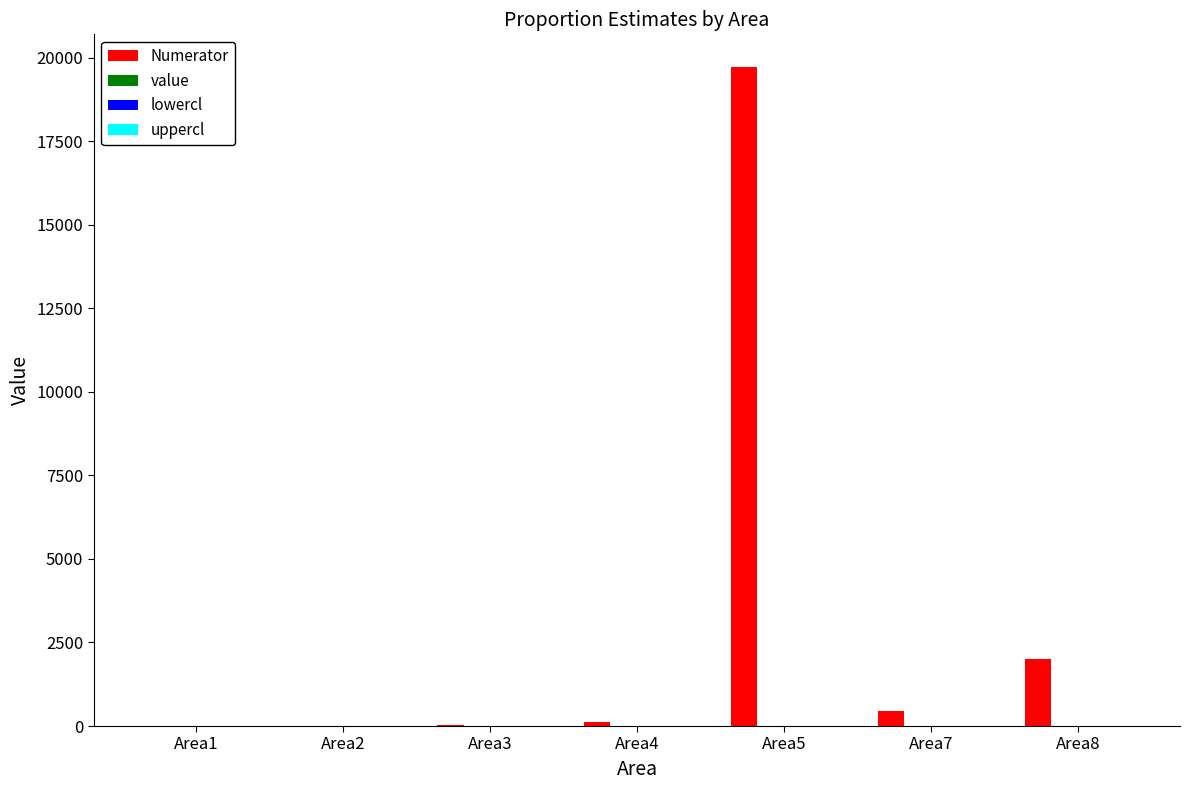

At which category is the sum across all series the highest?

Area5